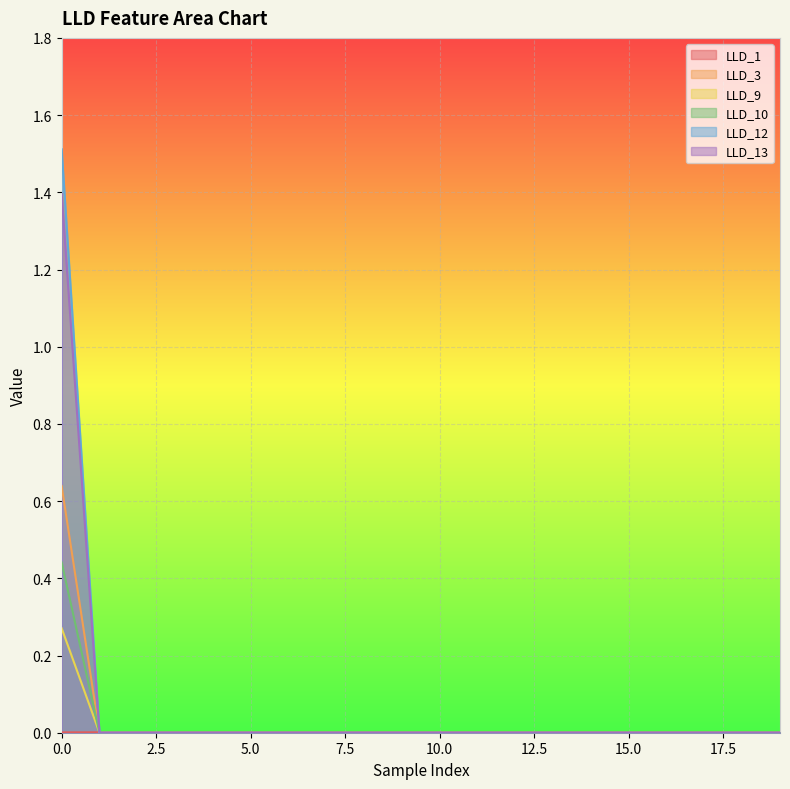

How many lines are shown in the chart?

6